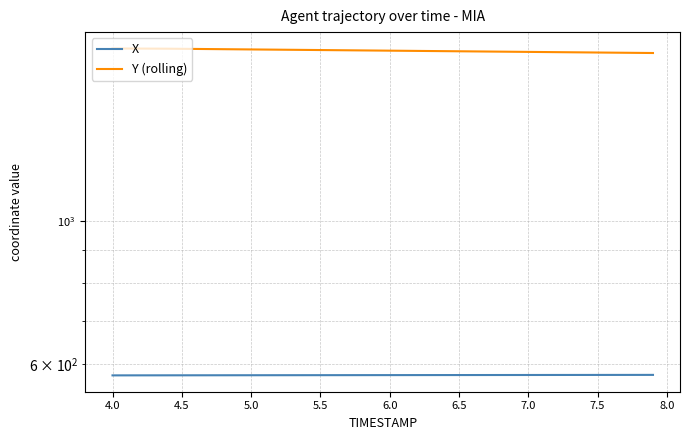

Is this an area chart (filled region under the line)?

No